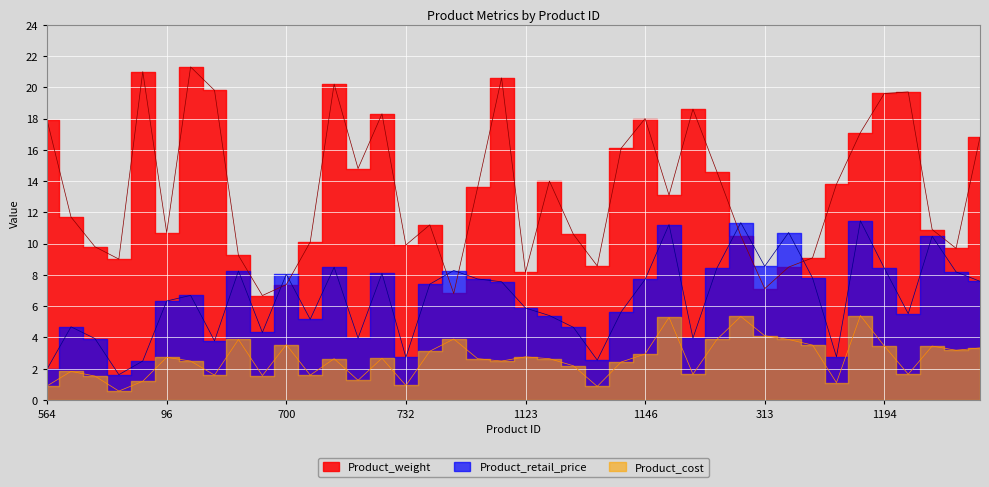

What is the difference between the maximum and minimum values in the Product_cost series?

4.8